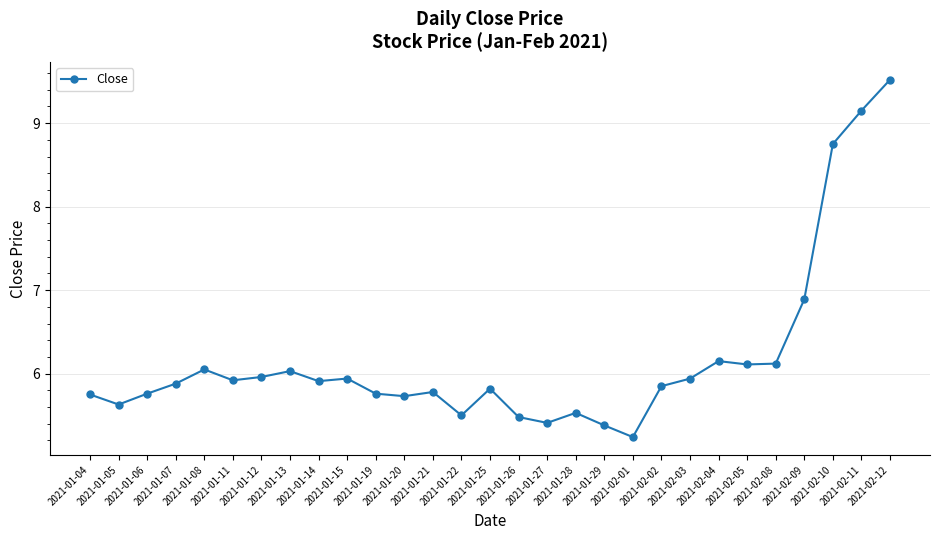

What is the minimum value shown in the chart?

5.2